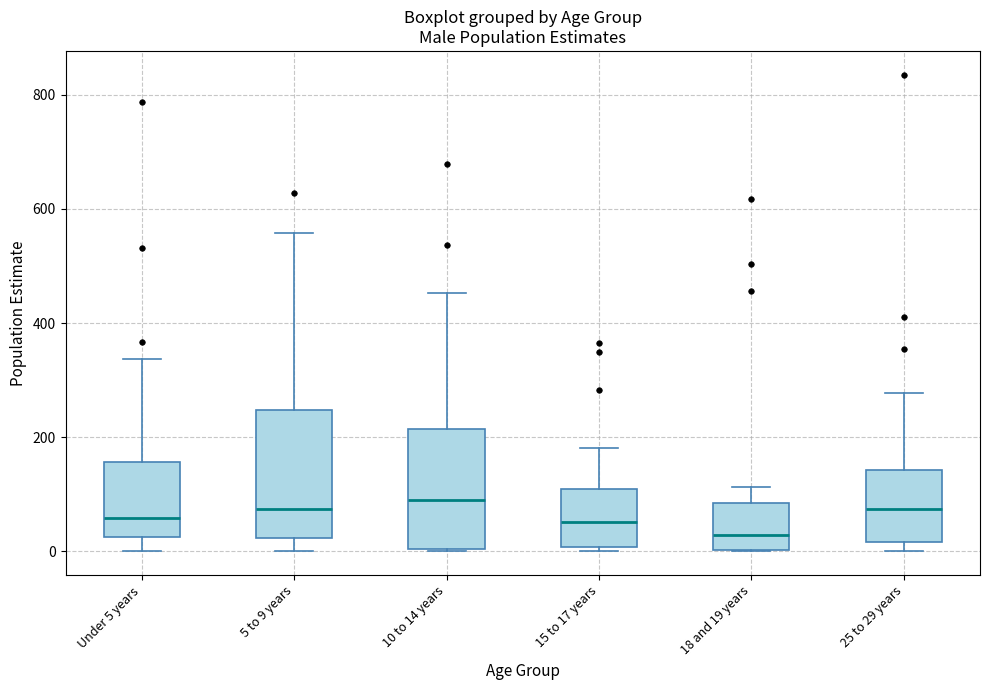

Reading left to right, transcribe this box plot: for each box, give where its median line is, the range the box spans, and where its two whiskers end, as read against the y-axis. The values are not printed on the chart, so give them approximately, as read against the axis.

Under 5 years: median 60, box 20 to 160, whiskers 0 to 340
5 to 9 years: median 80, box 20 to 240, whiskers 0 to 560
10 to 14 years: median 100, box 0 to 220, whiskers 0 to 460
15 to 17 years: median 60, box 0 to 100, whiskers 0 (just below the box's lower edge) to 180
18 and 19 years: median 20, box 0 to 80, whiskers 0 to 120
25 to 29 years: median 80, box 20 to 140, whiskers 0 to 280